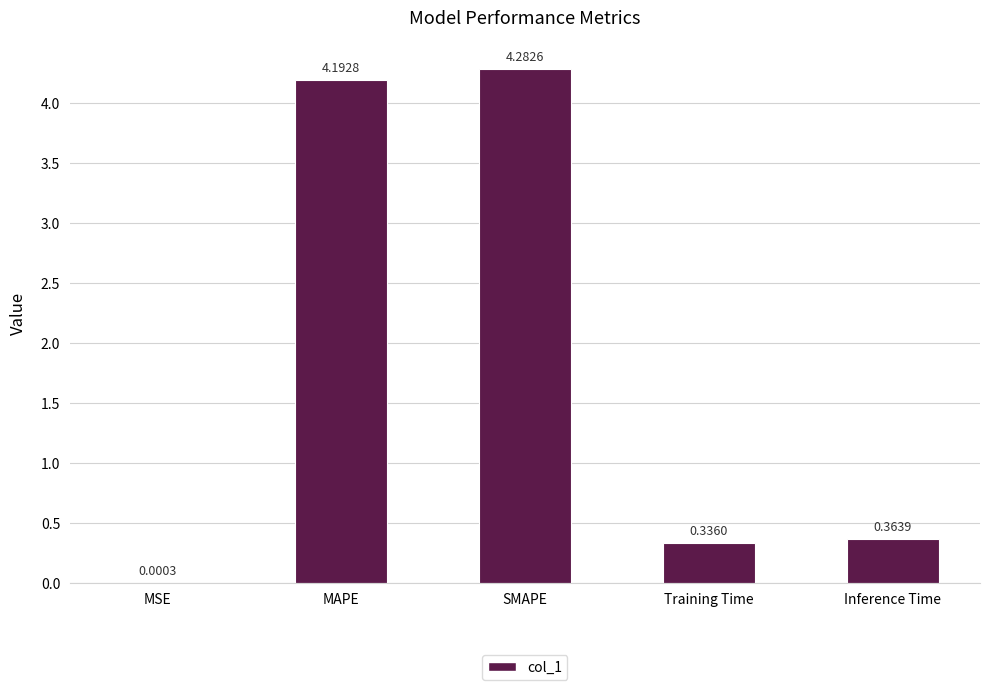

Which category has the highest value across all series?

SMAPE